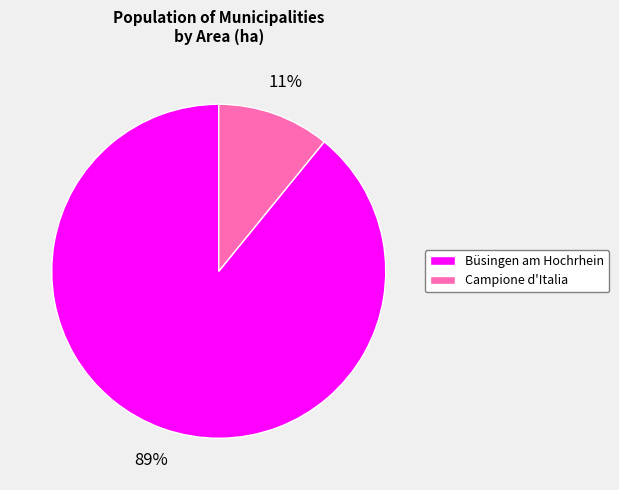

Between Büsingen am Hochrhein and Campione d'Italia, which is larger?

Büsingen am Hochrhein